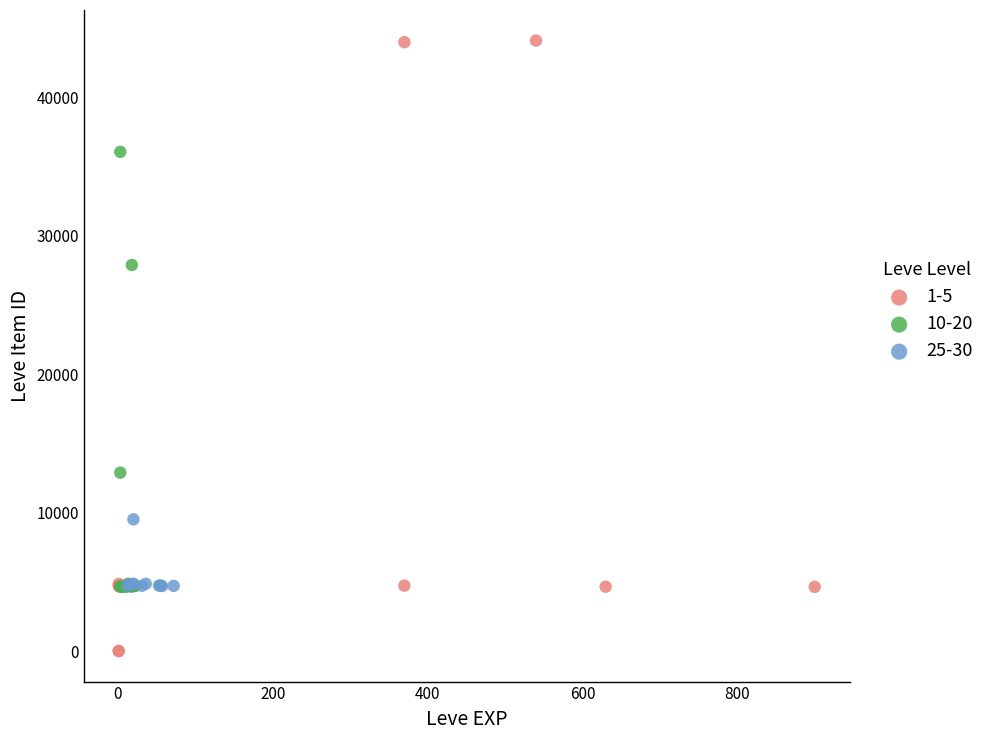

Which series has the largest Y range (max minus min)?

1-5